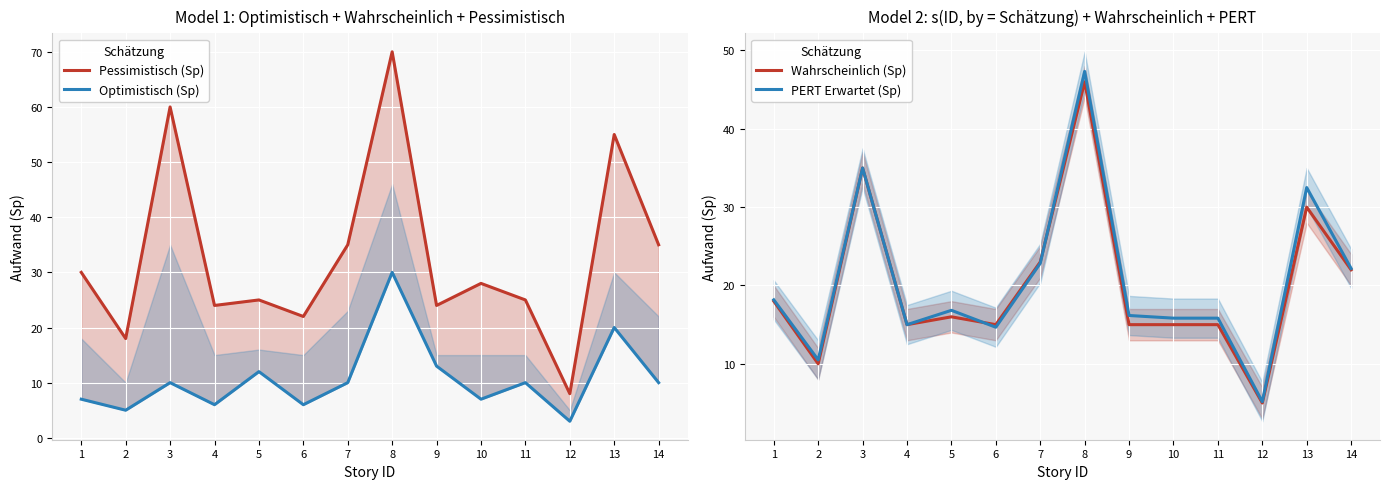

At which category does Pessimistisch (Sp) reach its first local valley?

2